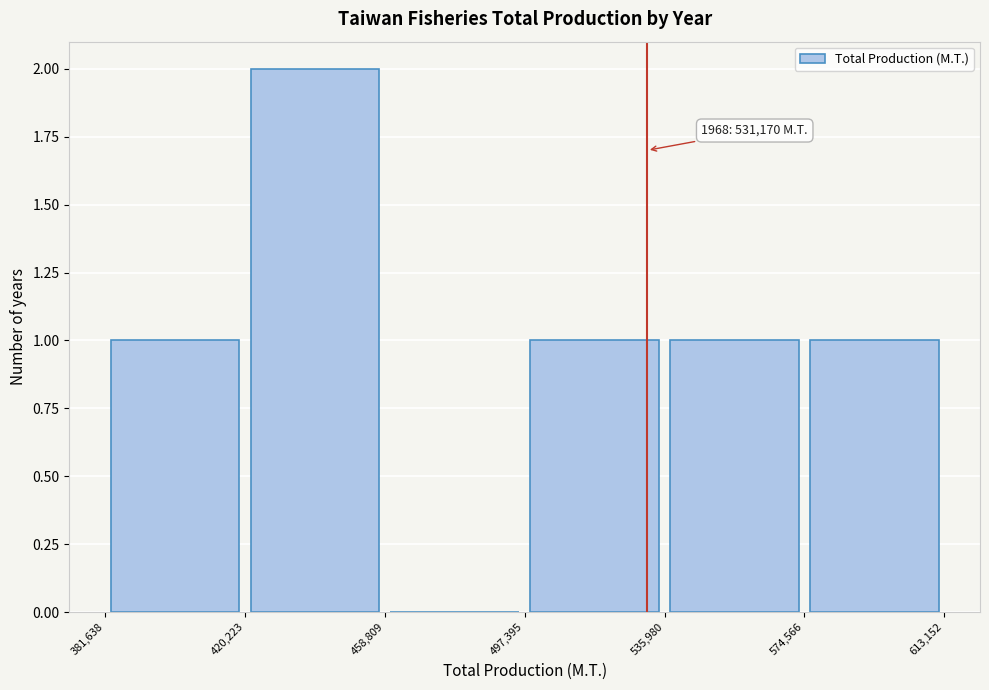

Which range on the x-axis has the tallest bar?

420,223 to 458,809